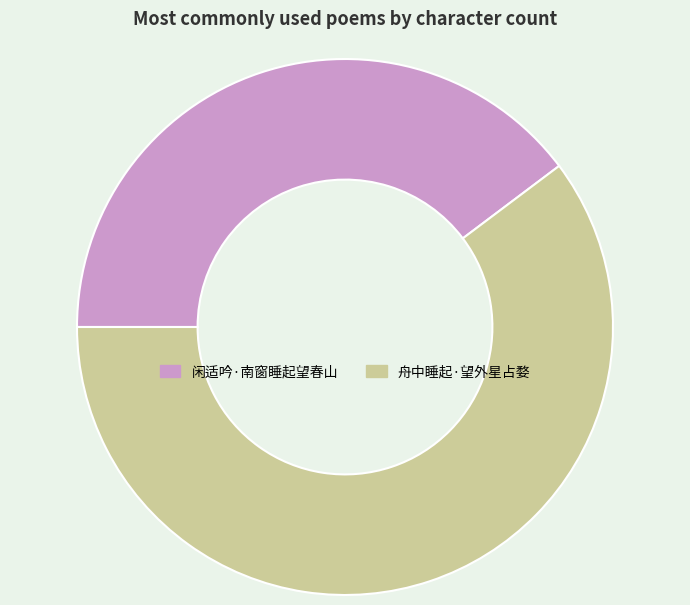

Count the number of slices in the pie.

2